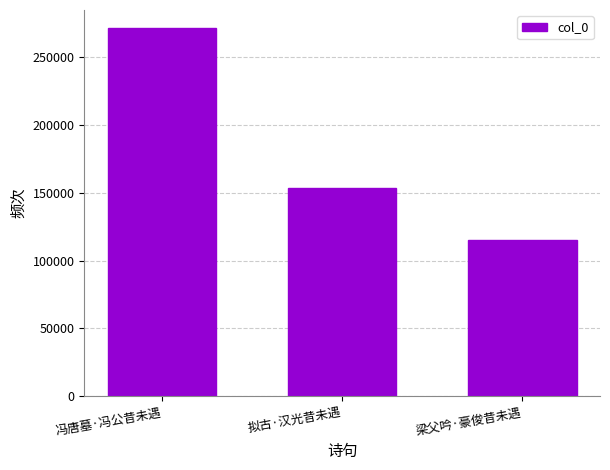

How many series are shown in this chart?

1